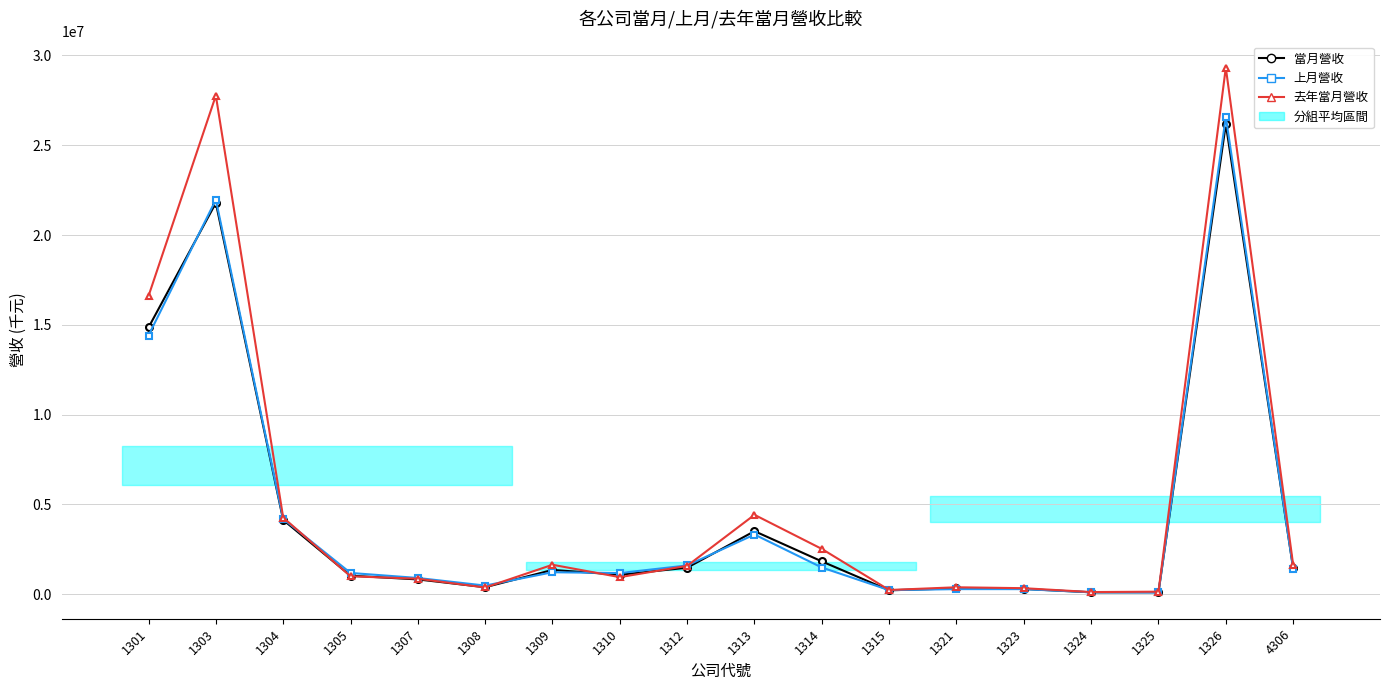

Read the 去年當月營收 value at 1303.

27767525